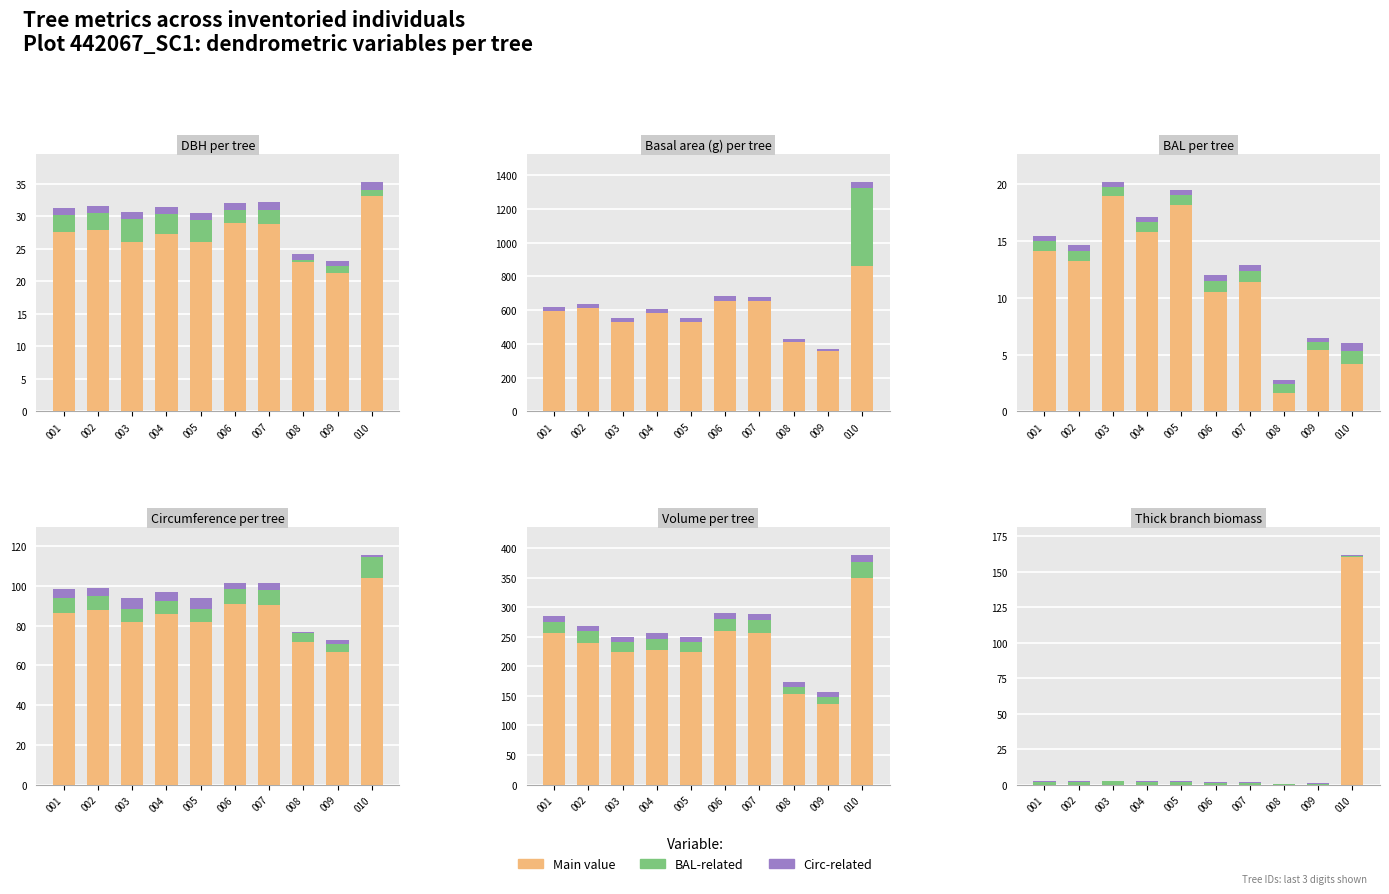

The value of Main value at 004 is 61.4. True or false?

False